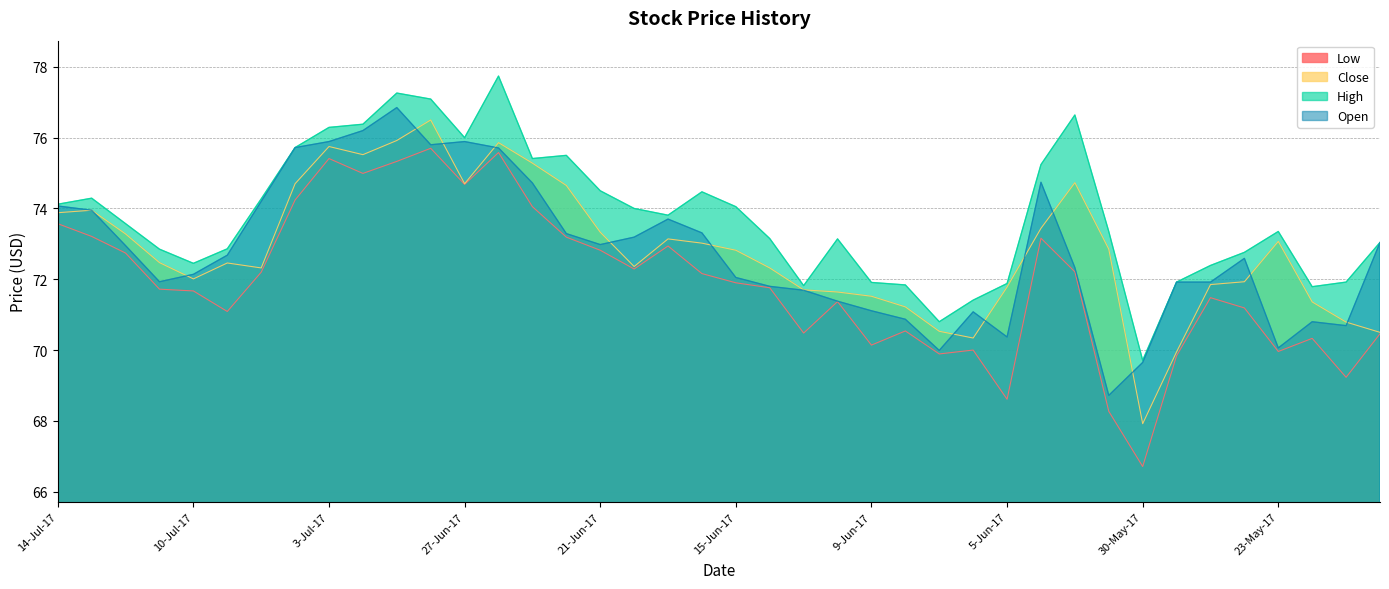

Reading right to left, what are all the values shown in this chart?

Low: 70.5	69.2	70.3	70.0	71.2	71.5	69.8	66.7	68.3	72.2	73.2	68.6	70.0	69.9	70.5	70.1	71.4	70.5	71.8	71.9	72.2	72.9	72.3	72.8	73.2	74.0	75.6	74.7	75.7	75.3	75.0	75.4	74.2	72.2	71.1	71.7	71.7	72.7	73.2	73.6
Close: 70.5	70.8	71.4	73.1	71.9	71.8	70.0	67.9	72.8	74.7	73.4	71.8	70.3	70.5	71.2	71.5	71.6	71.7	72.3	72.8	73.0	73.1	72.4	73.3	74.7	75.3	75.9	74.7	76.5	75.9	75.5	75.8	74.7	72.3	72.5	72.0	72.5	73.3	74.0	73.9
High: 73.0	71.9	71.8	73.3	72.8	72.4	71.9	69.7	73.3	76.6	75.2	71.9	71.4	70.8	71.8	71.9	73.1	71.8	73.2	74.0	74.5	73.8	74.0	74.5	75.5	75.4	77.7	76.0	77.1	77.3	76.4	76.3	75.7	74.3	72.9	72.5	72.8	73.6	74.3	74.1
Open: 73.0	70.7	70.8	70.1	72.6	71.9	71.9	69.7	68.7	72.3	74.7	70.4	71.1	70.0	70.9	71.1	71.4	71.7	71.8	72.0	73.3	73.7	73.2	73.0	73.3	74.7	75.7	75.9	75.8	76.8	76.2	75.9	75.7	74.2	72.7	72.1	71.9	73.0	74.0	74.1